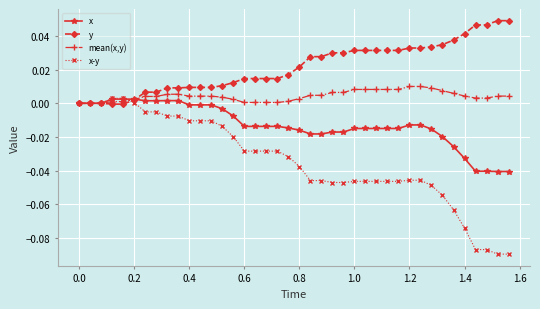

List the series in order of their overall mean, highest first.

y, mean(x,y), x, x-y